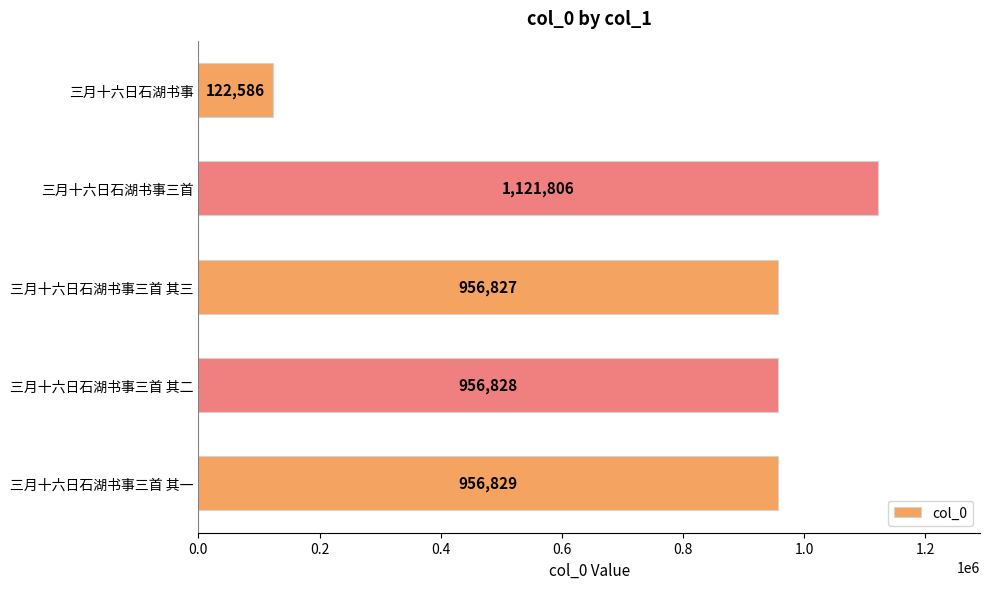

How many bars are there in total?

5